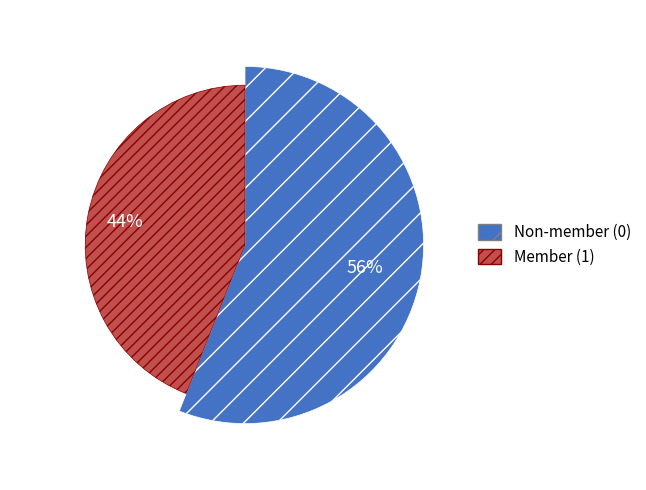

Which has a higher value, Member=1 or Member=0?

Member=0